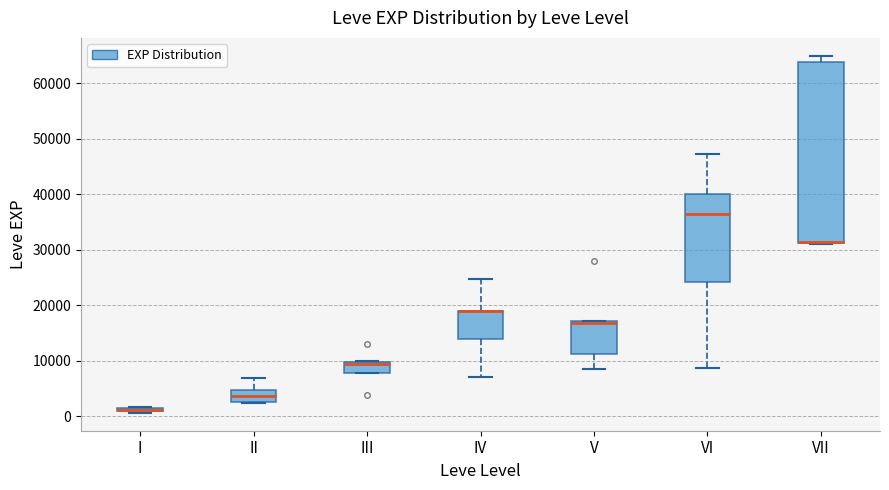

Comparing the boxes themselves (not the whiskers), which one is the tallest?

VII